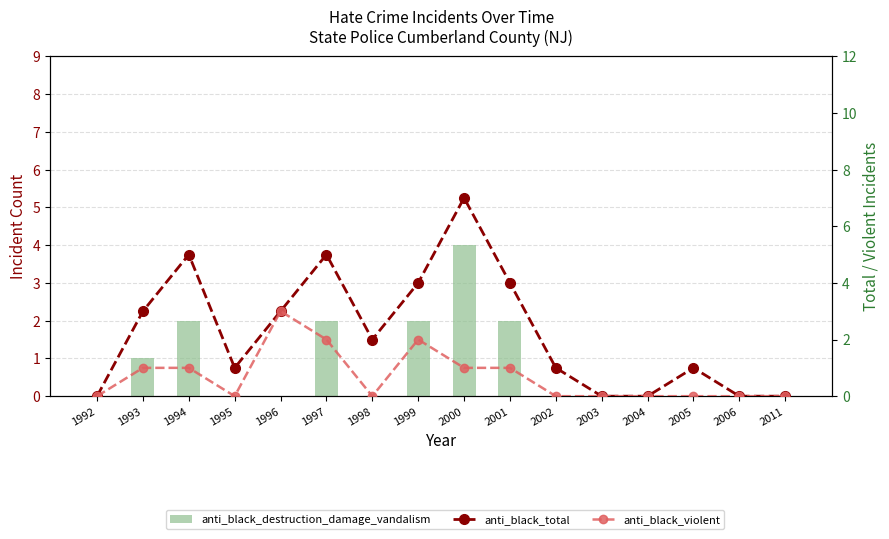

What is the value of the anti_black_violent bar at the 10th from the left?

1